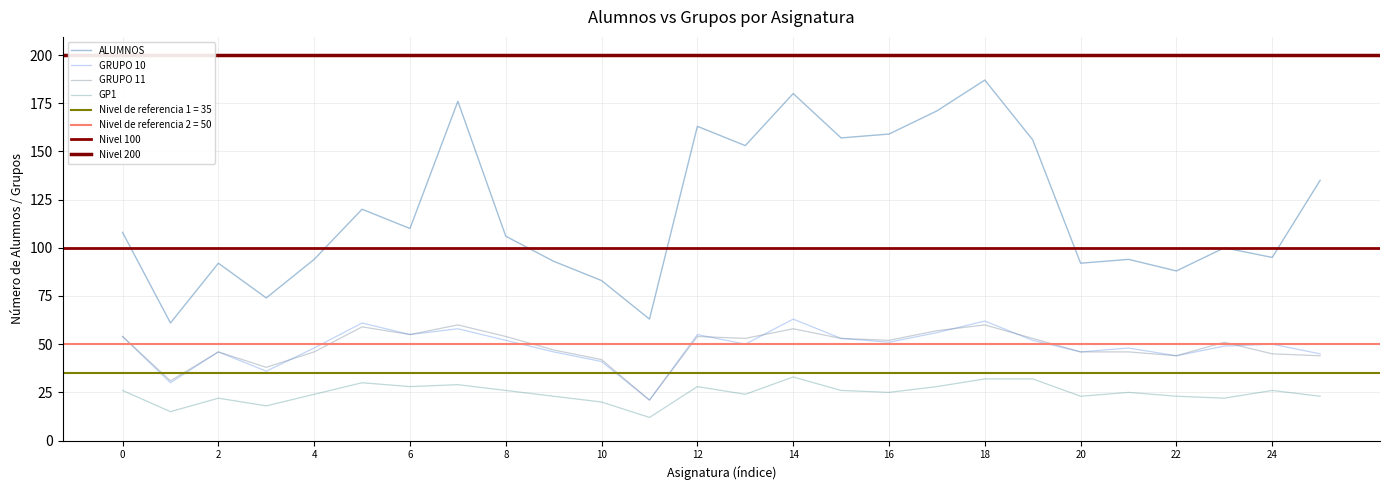

At which label does GRUPO 10 first exceed 50?

0